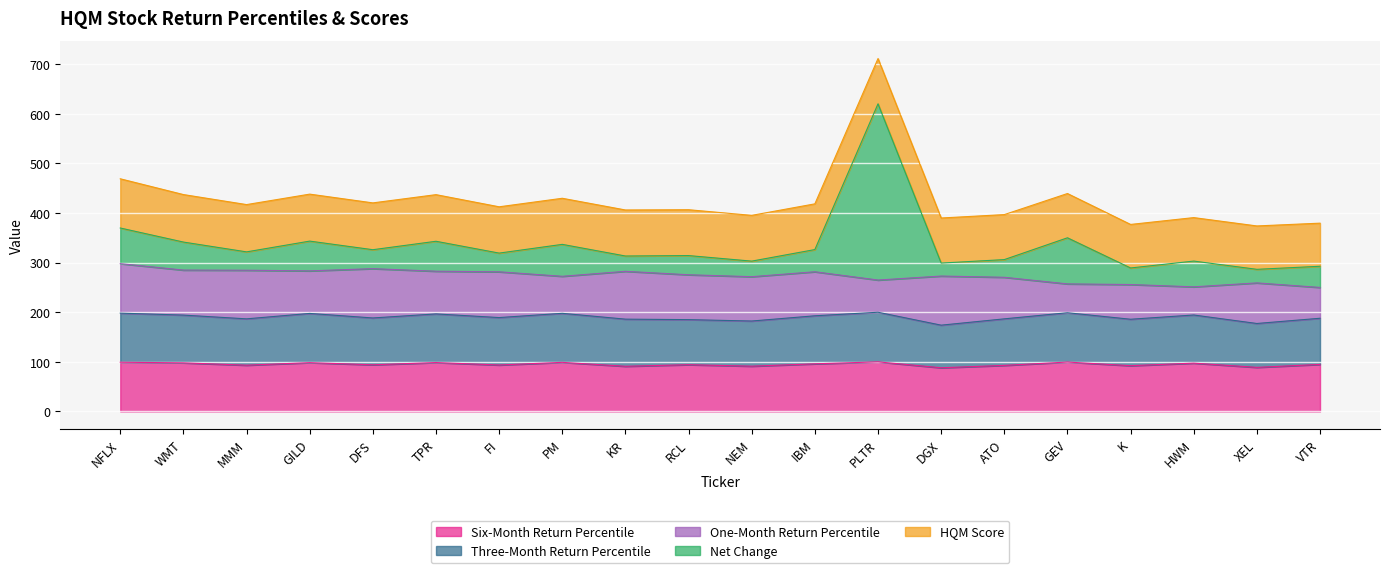

What is the average value of the Three-Month Return Percentile series?

95.0